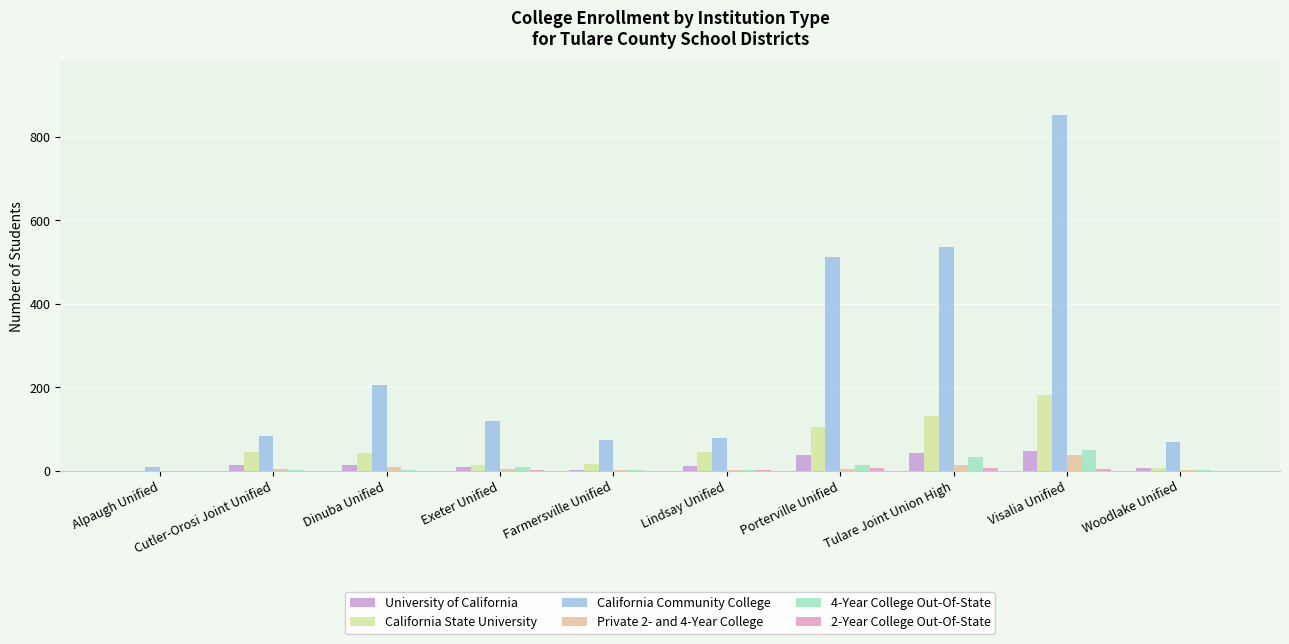

What is the difference between the highest and lowest values at Porterville Unified?

509